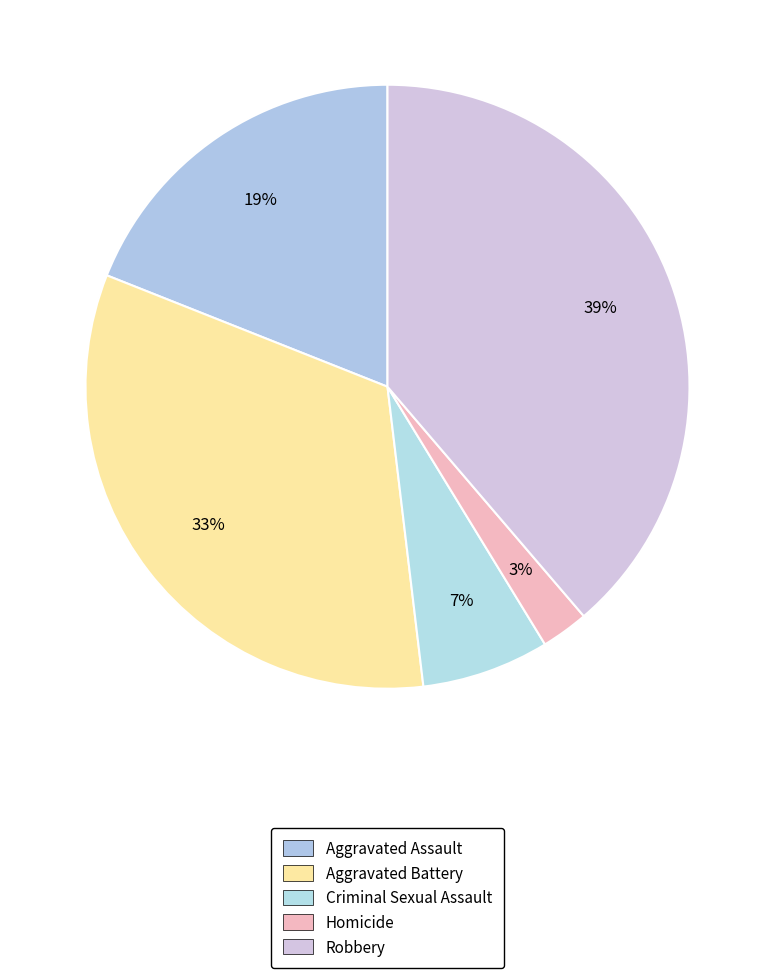

How many segments does this pie chart have?

5